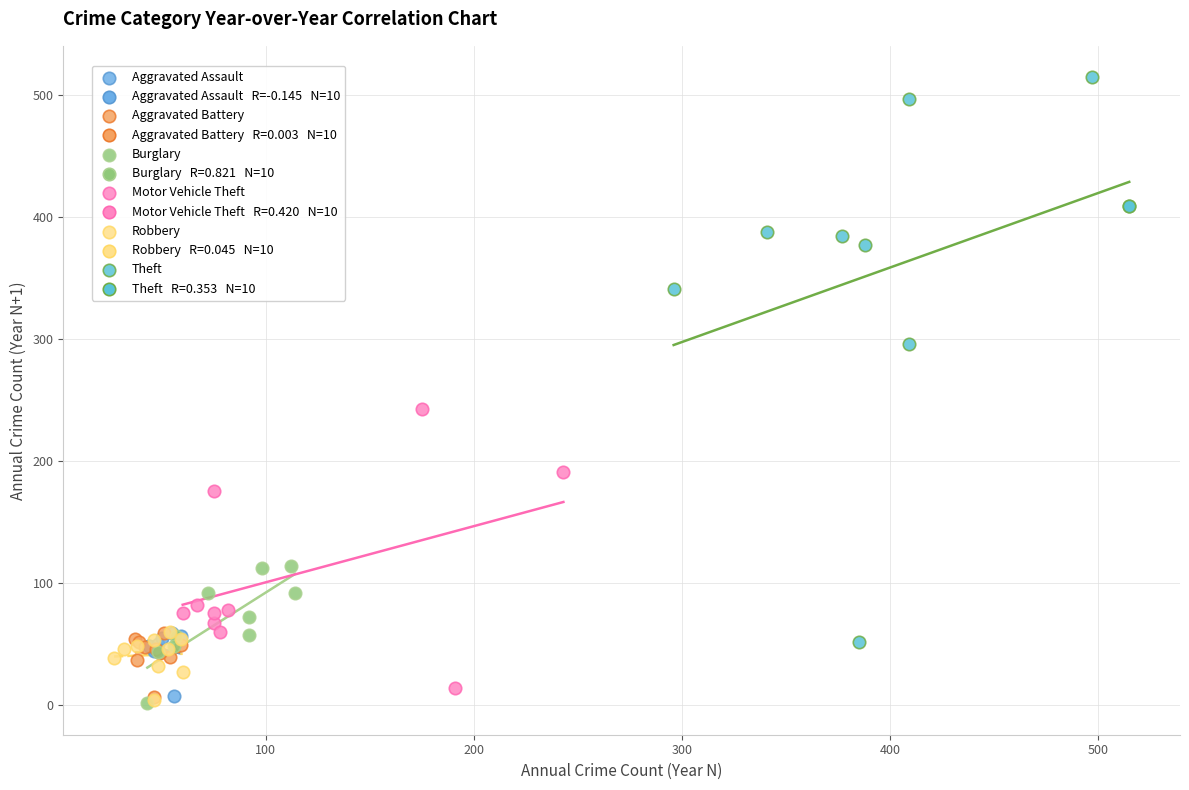

Which series reaches the maximum Y coordinate?

Theft